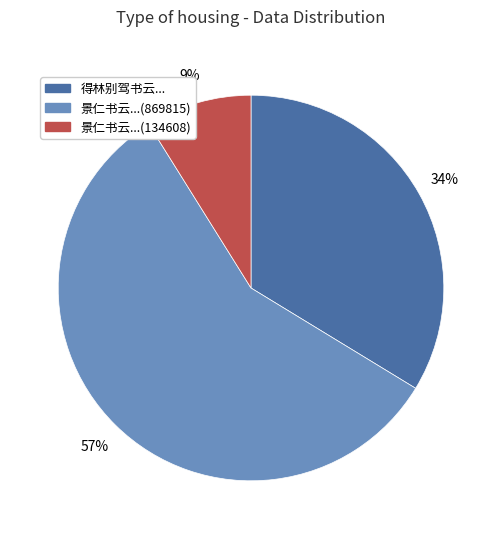

Rank the categories by value from highest to lowest.

景仁书云...(869815), 得林别驾书云..., 景仁书云...(134608)